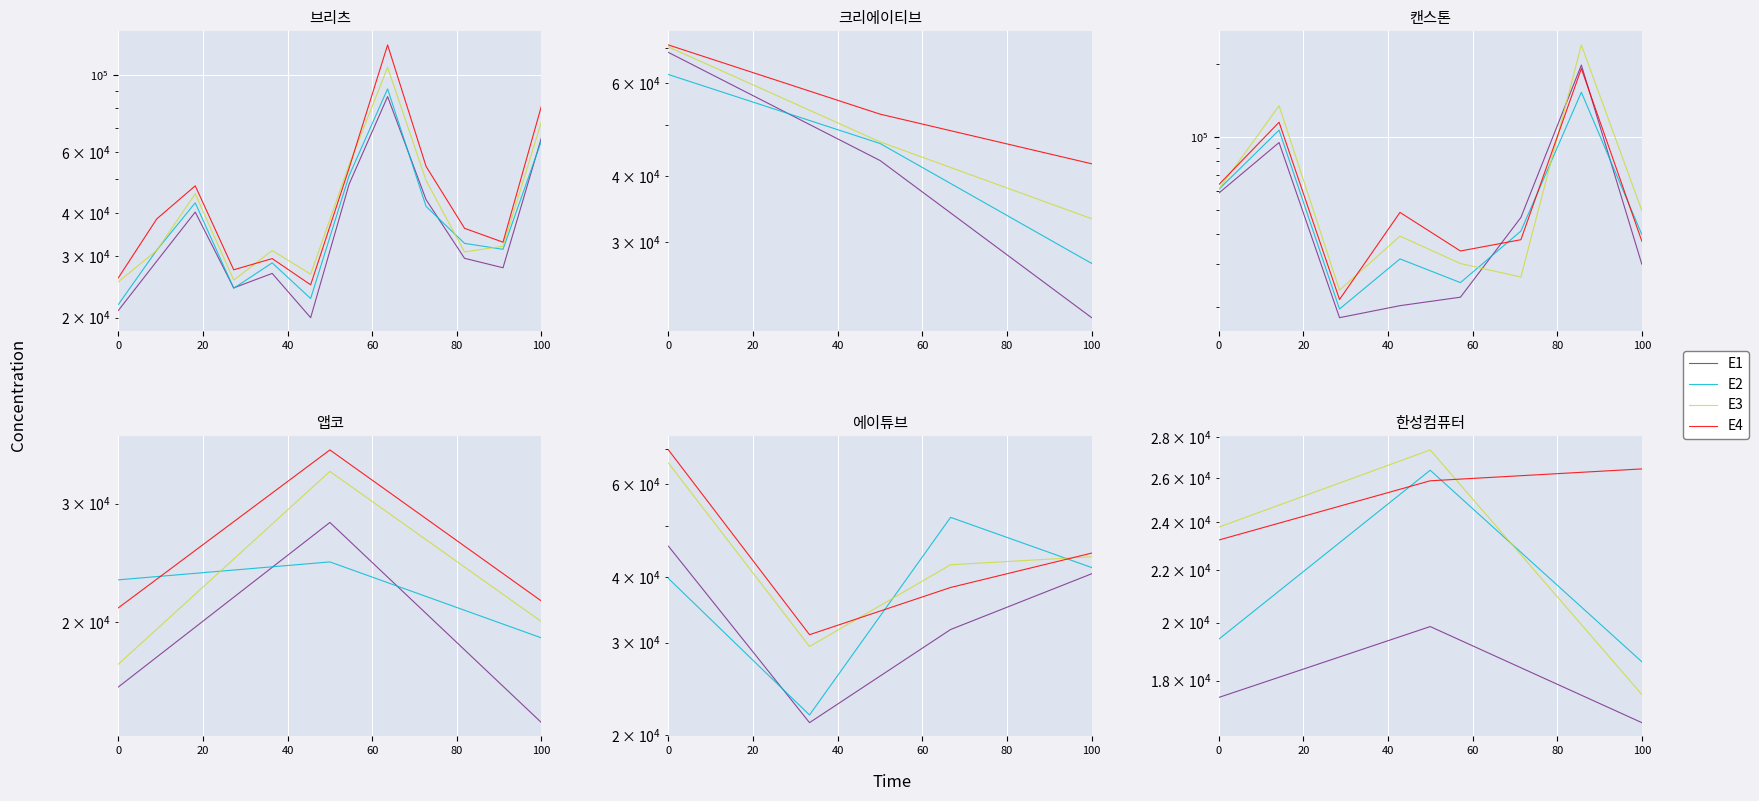

The value of E4 at 40 is 26435.3. True or false?

True